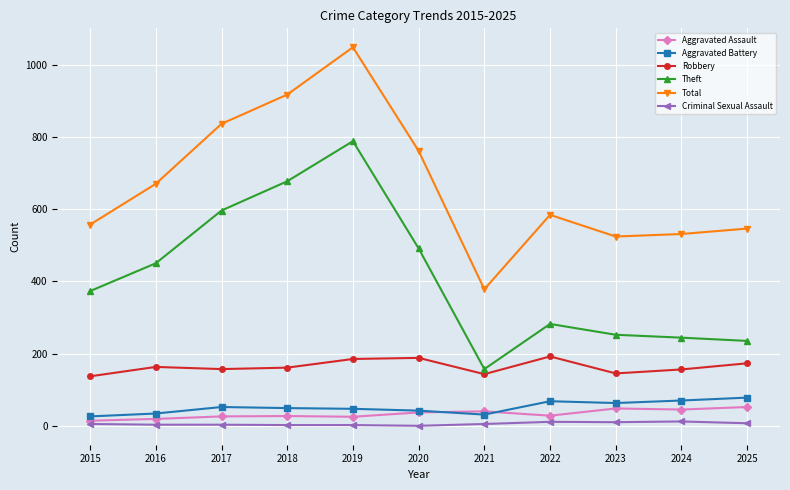

True or false: Criminal Sexual Assault has more than 0 interior local peaks.

True